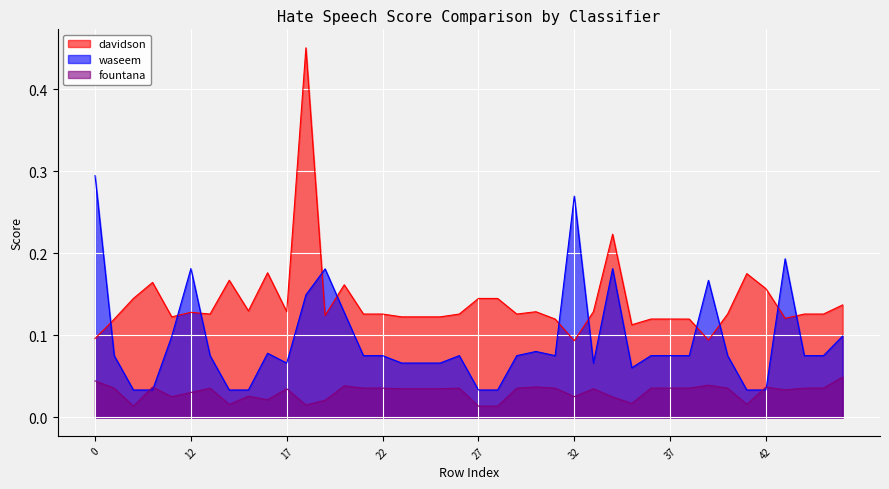

At which category is the sum across all series the highest?

18